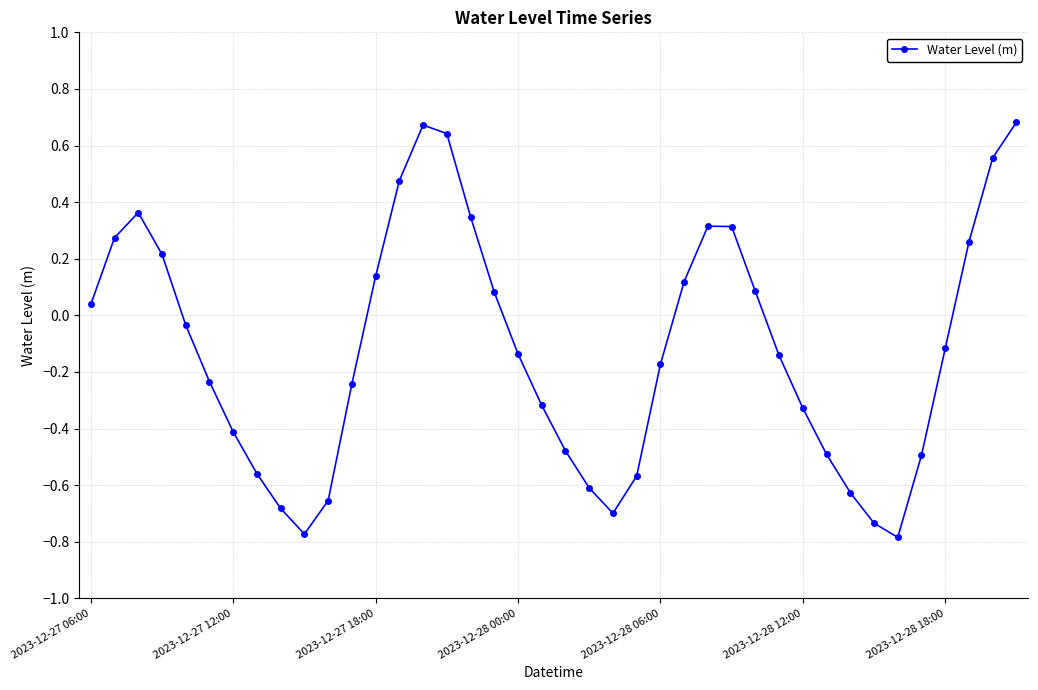

How many points are lower than both their immediate neighbors (excluding endpoints)?

3